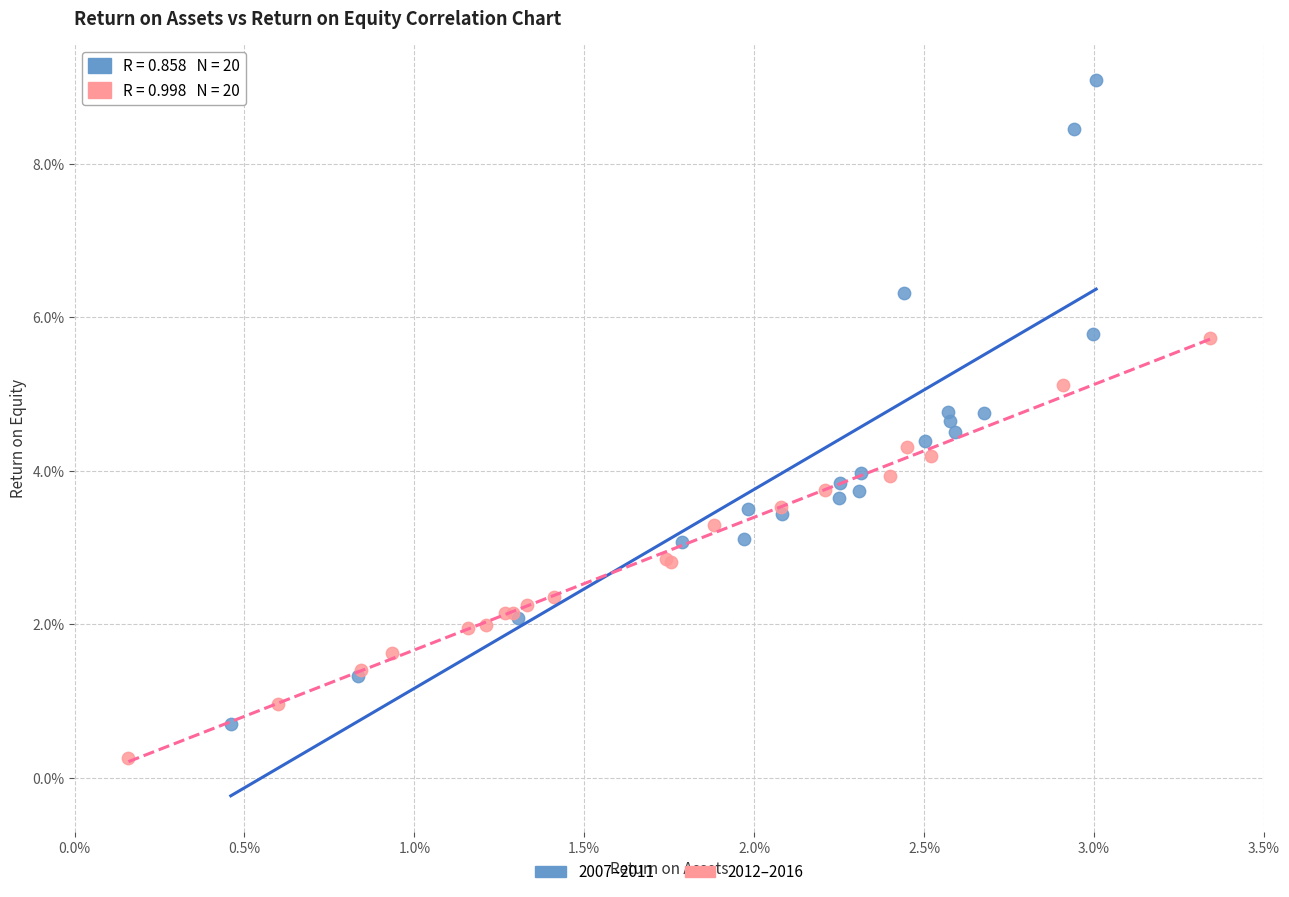

What are all the series names shown in the legend?

2007–2011, 2012–2016